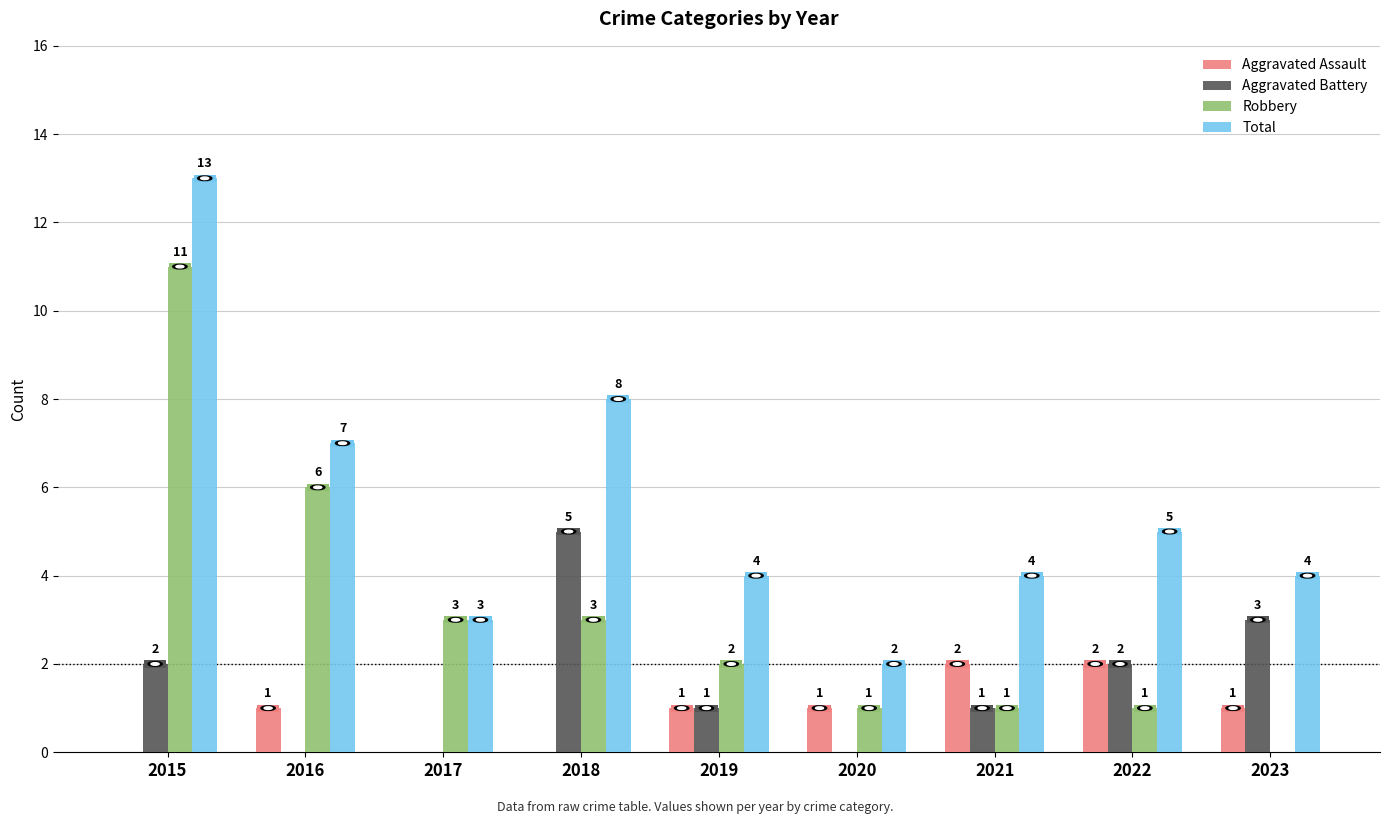

The value of Aggravated Battery at 2018 is 3. True or false?

False